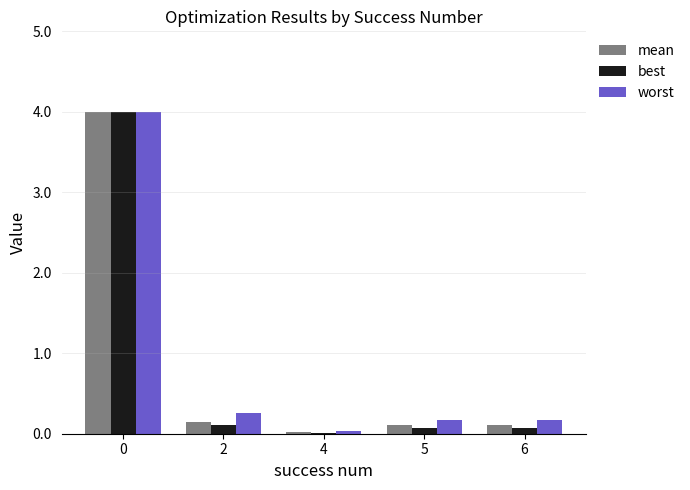

The value of best at 5 is 0.1. True or false?

True